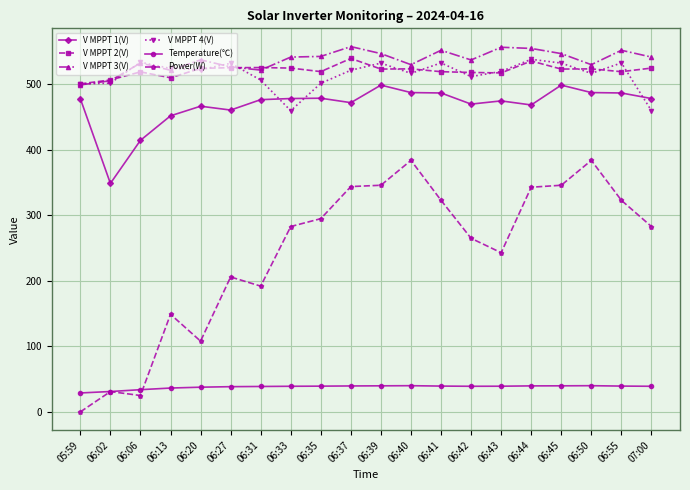

What is the value of the V MPPT 4(V) point at the 19th from the left?

532.8